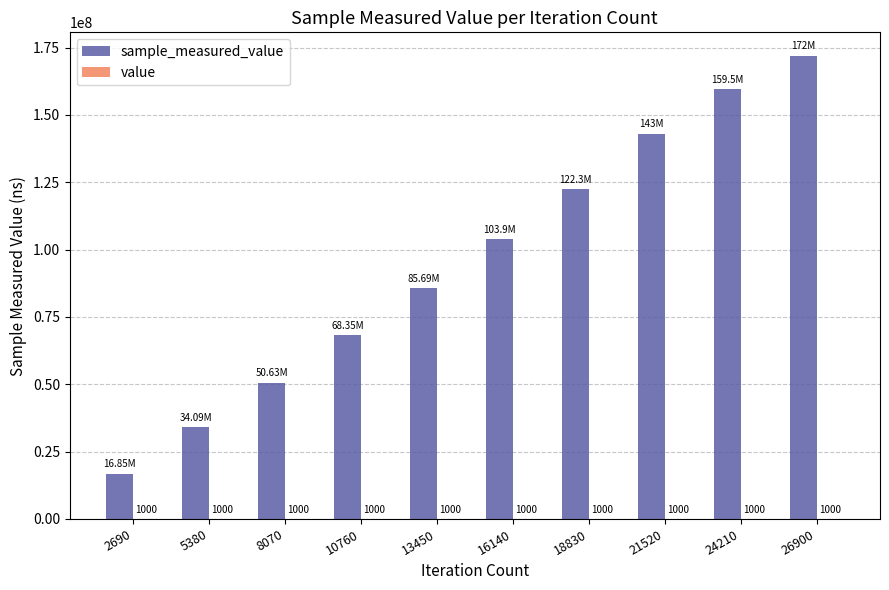

How many categories are shown in the chart?

10